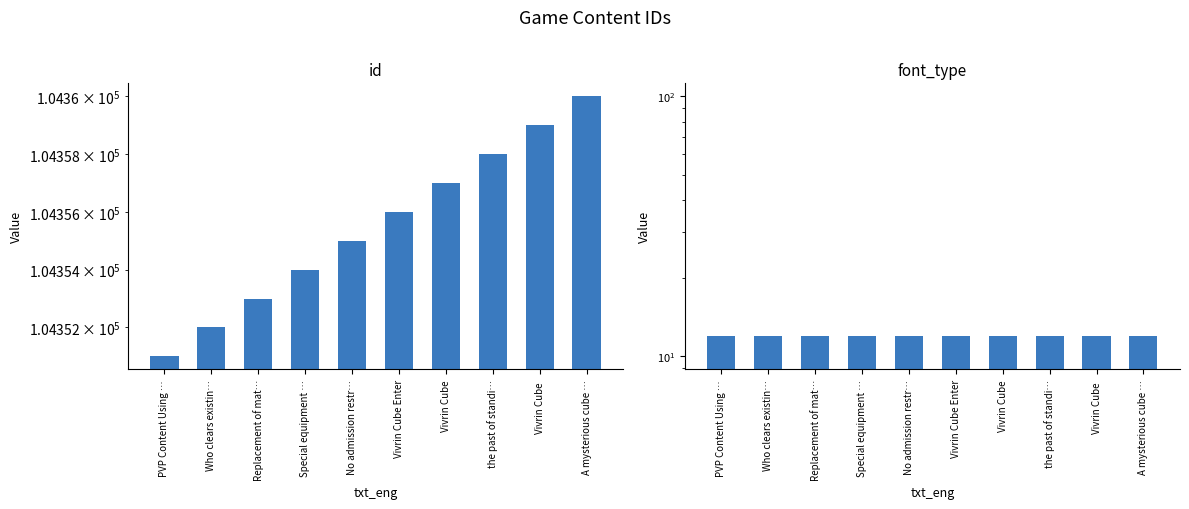

Is the value of font_type at Who clears existin… greater than the value of id at A mysterious cube …?

No